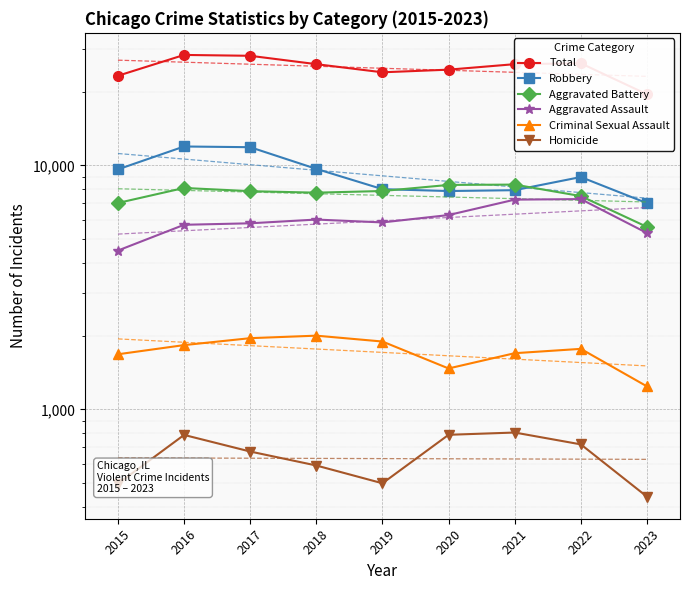

Rank the categories by Homicide value from lowest to highest.

2023, 2015, 2019, 2018, 2017, 2022, 2016, 2020, 2021